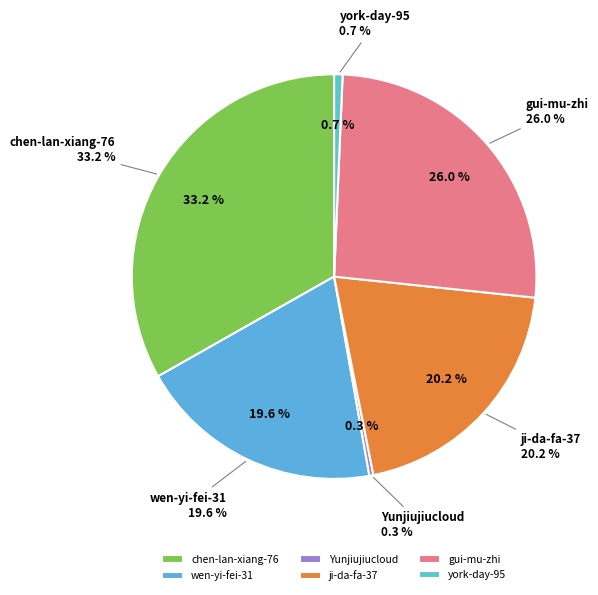

To the nearest percent, what percentage of the pie is chen-lan-xiang-76?

33%